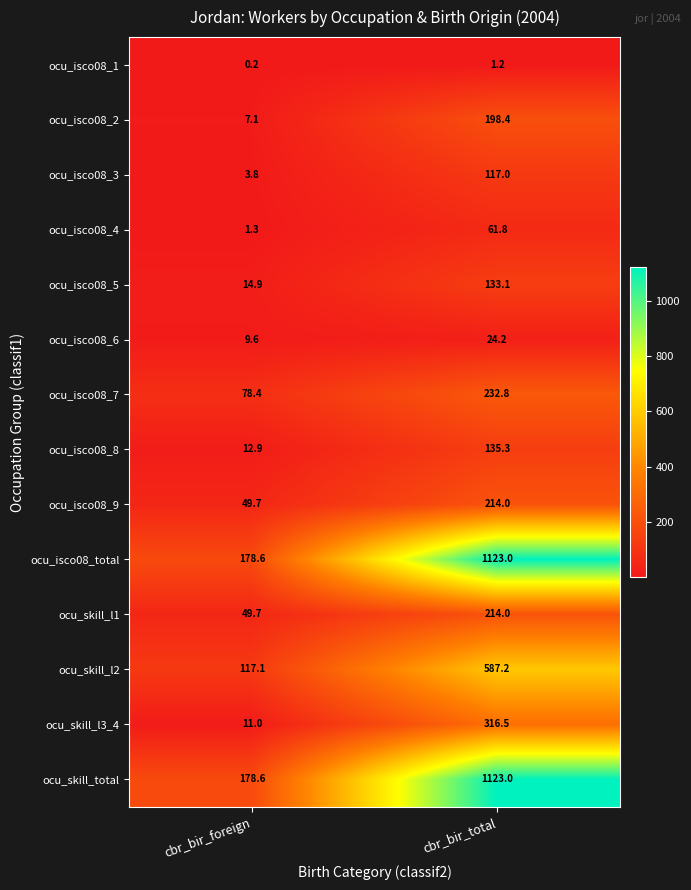

What is the difference between the ocu_isco08_2 values at cbr_bir_foreign and cbr_bir_total?

191.3